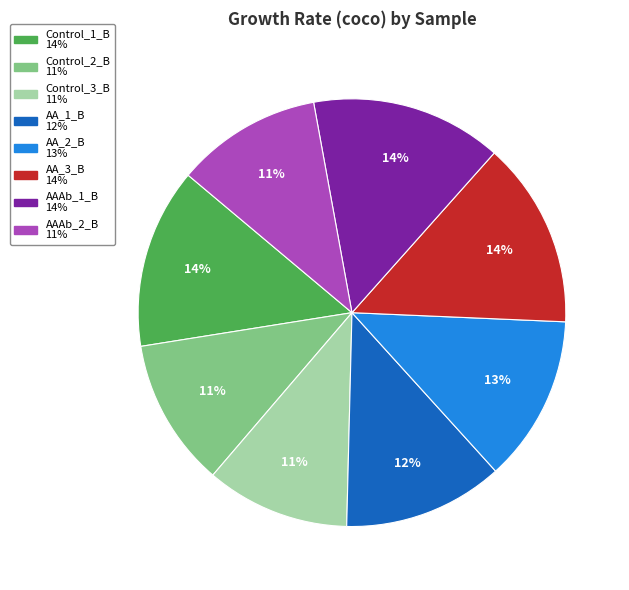

True or false: AAAb_2_B accounts for 11% of the total.

True